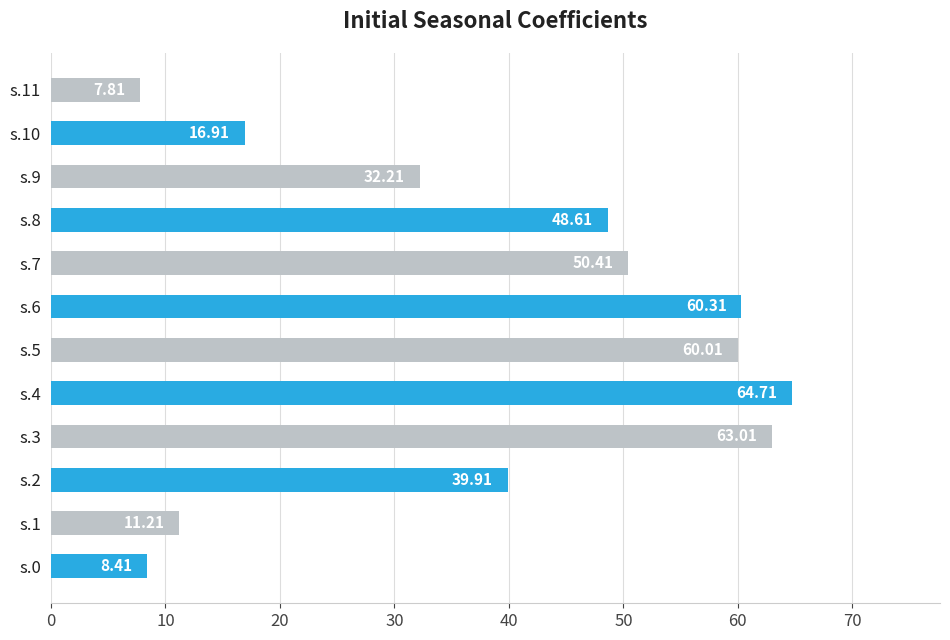

Which label corresponds to the largest value in the chart?

s.4